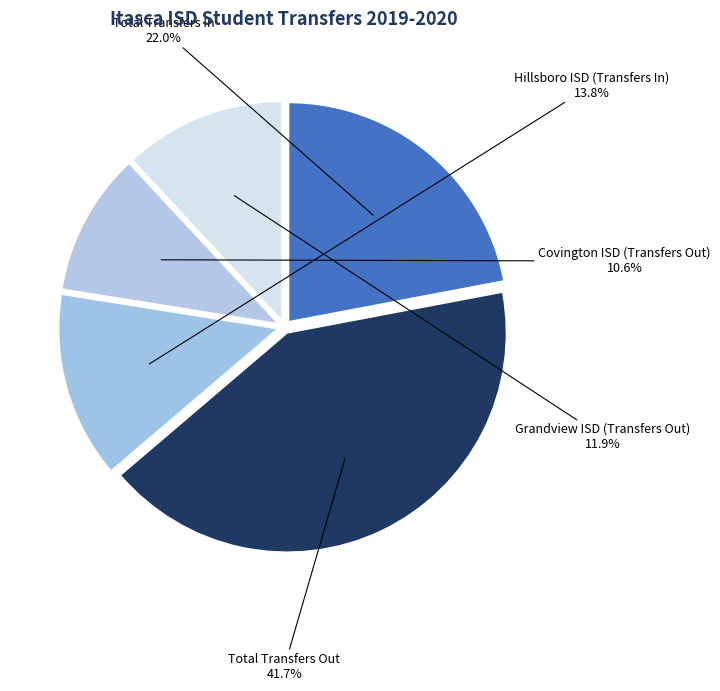

Between Grandview ISD (Transfers Out) and Hillsboro ISD (Transfers In), which is larger?

Hillsboro ISD (Transfers In)